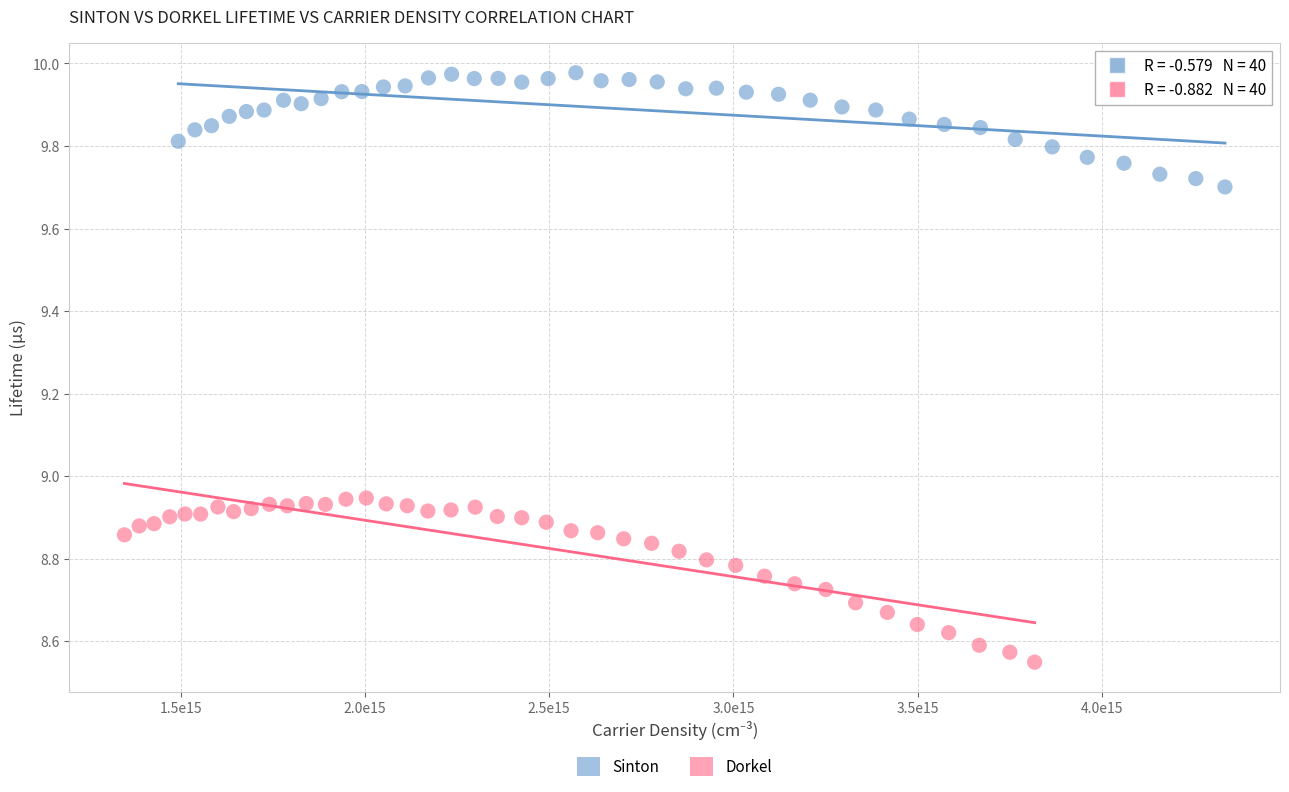

Which series reaches the minimum Y coordinate?

Dorkel